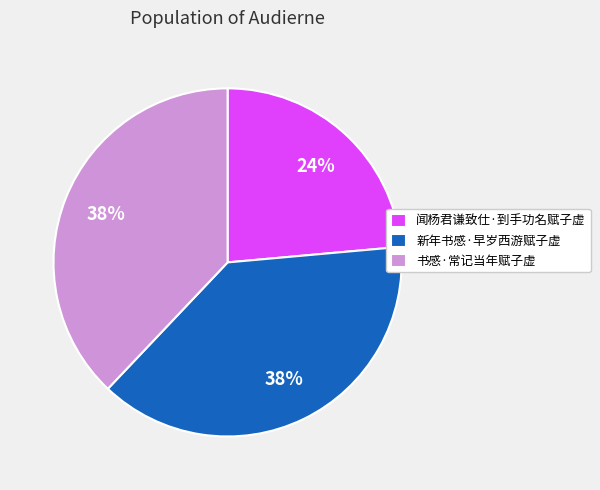

What percentage is the 闻杨君谦致仕·到手功名赋子虚 slice, to the nearest percent?

24%